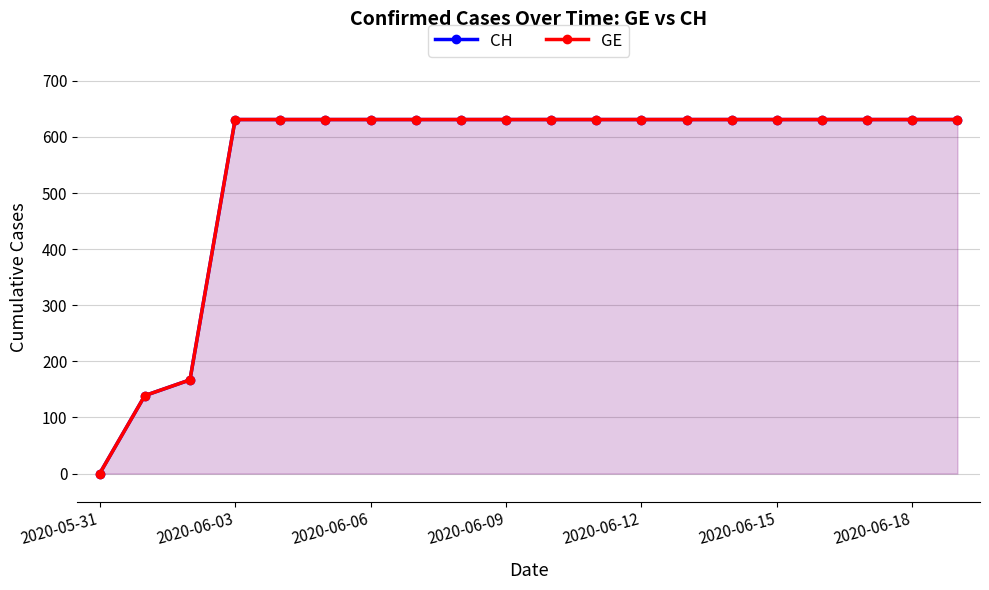

True or false: CH has a value of 821 at 17.

False